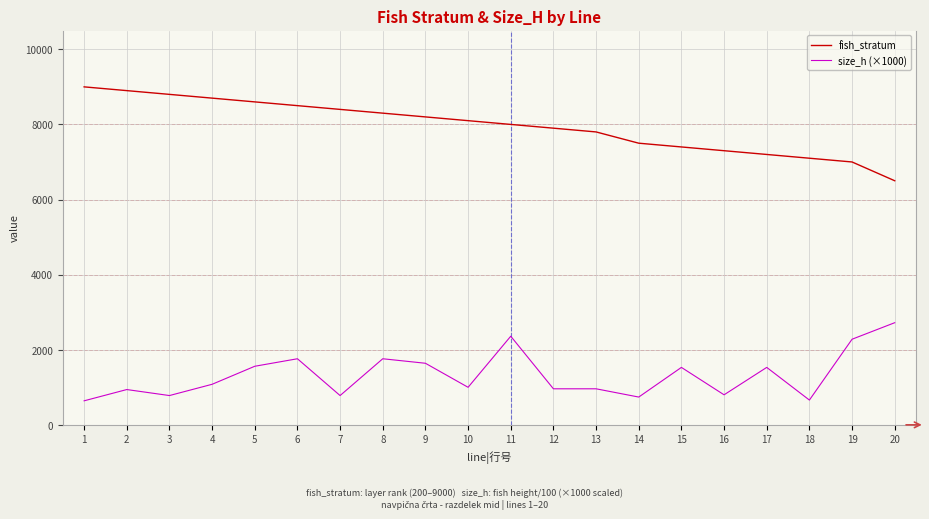

What is the difference between the size_h (×1000) values at 14 and 13?

220